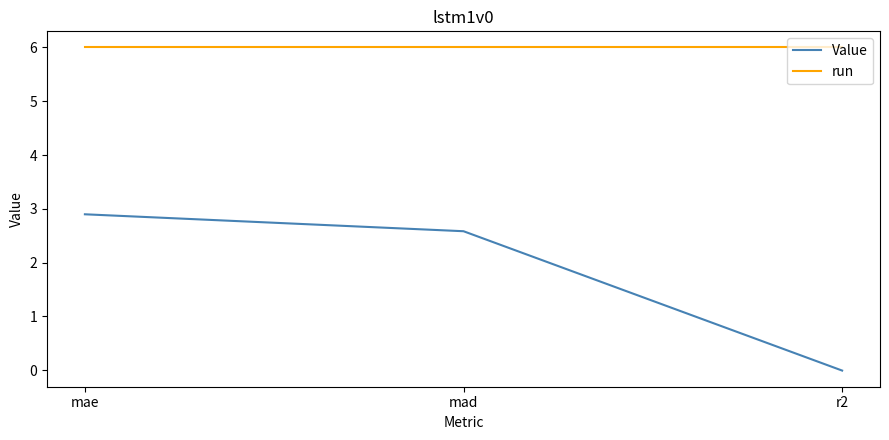

What is the difference between the highest and lowest values at mad?

3.4